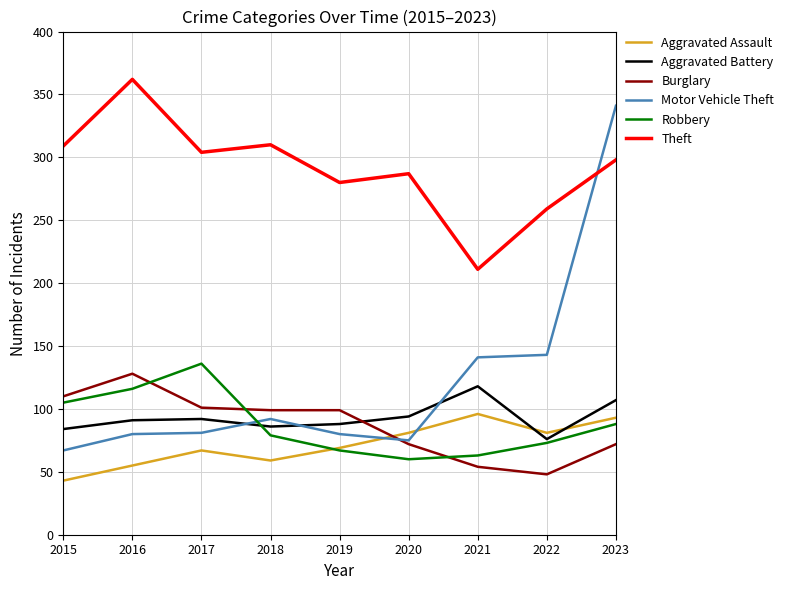

How many interior local peaks does the Robbery series have?

1